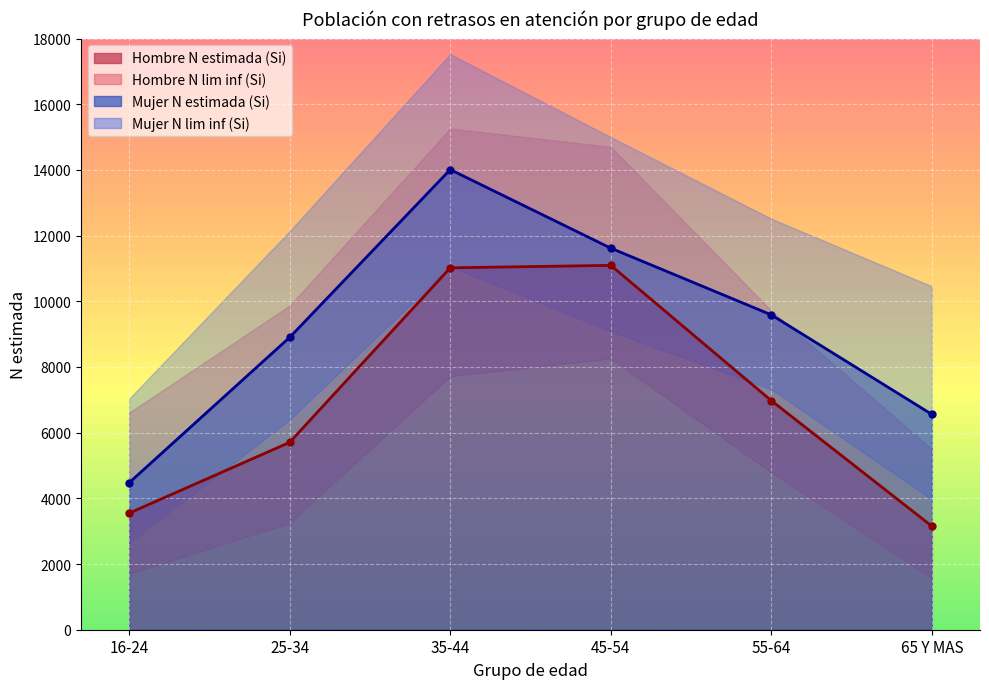

What is the sum of the Mujer N lim sup (Si) values at 55-64 and 35-44?

30037